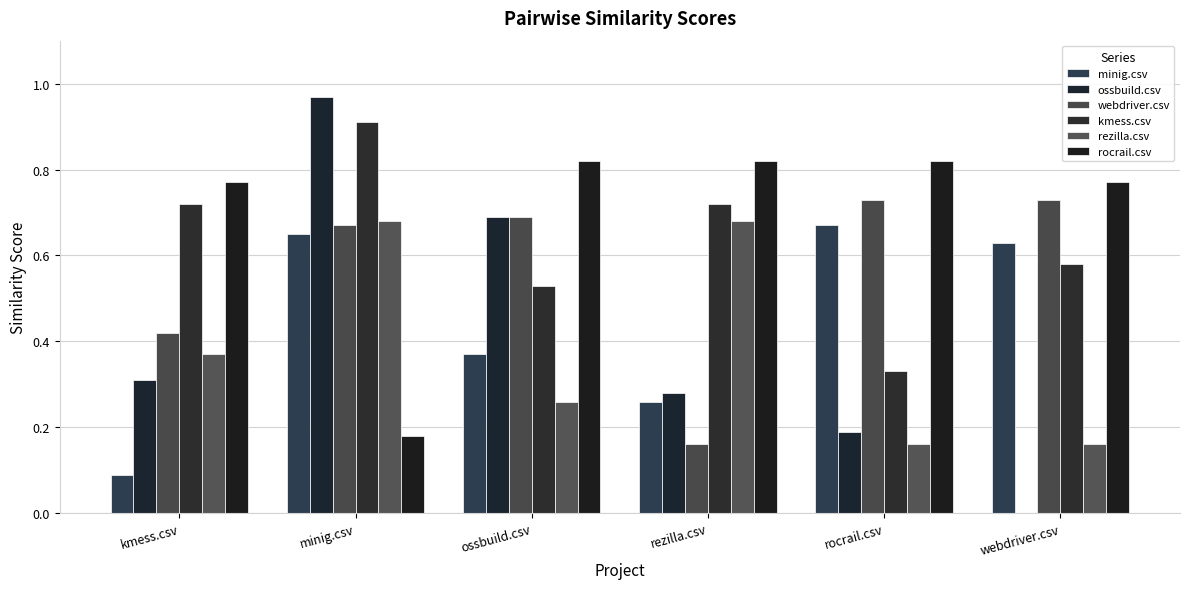

What is the lowest value of the kmess.csv series?

0.3